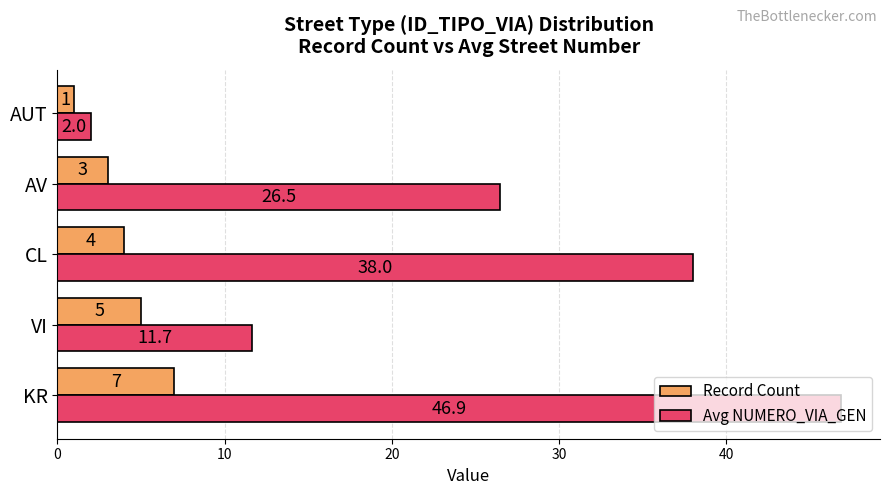

What is the sum of all Record Count values?

20.0